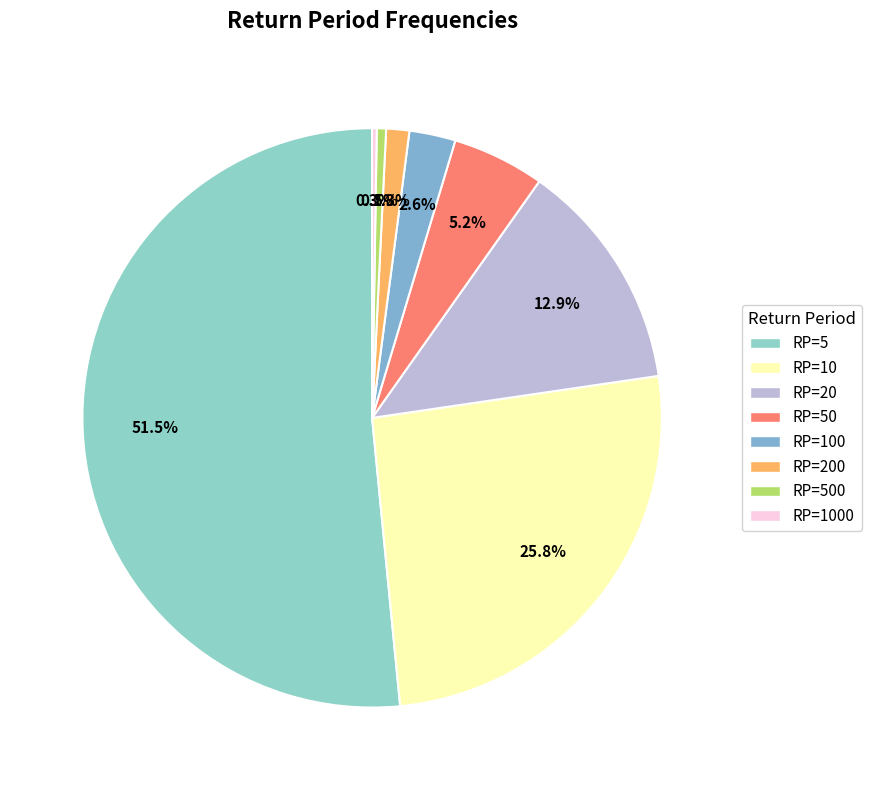

Between RP=50 and RP=10, which is larger?

RP=10